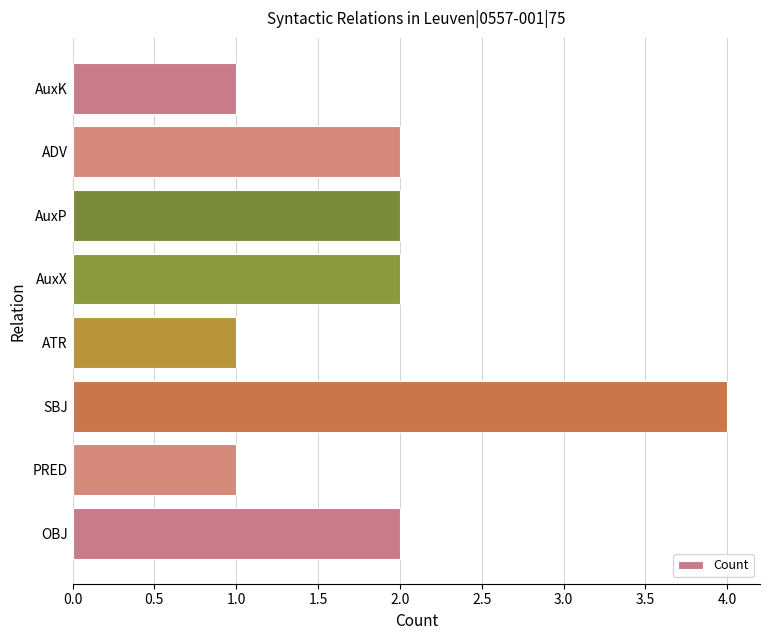

At which category does the chart reach its peak across all series?

SBJ